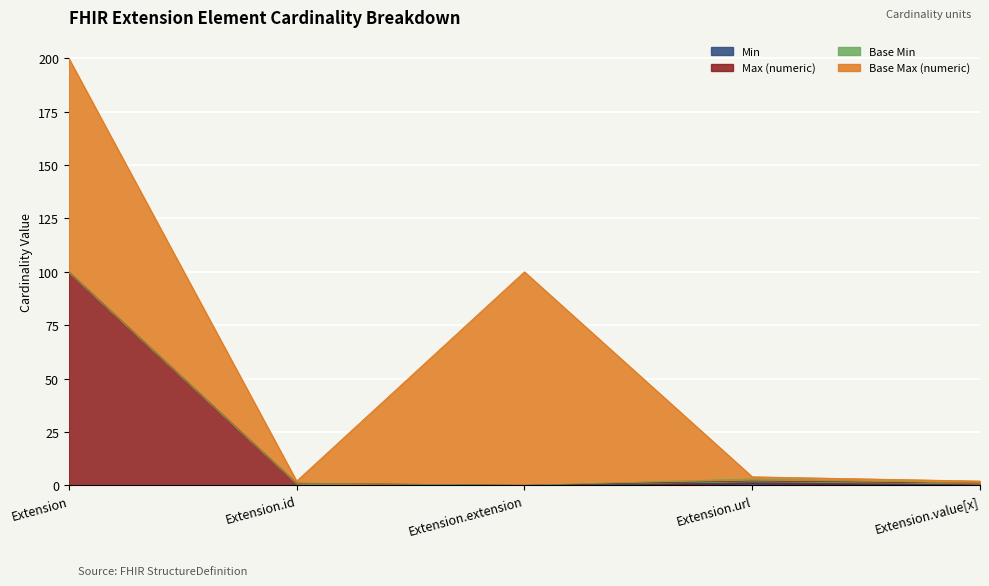

At which category does Max (numeric) reach its first local peak?

Extension.url